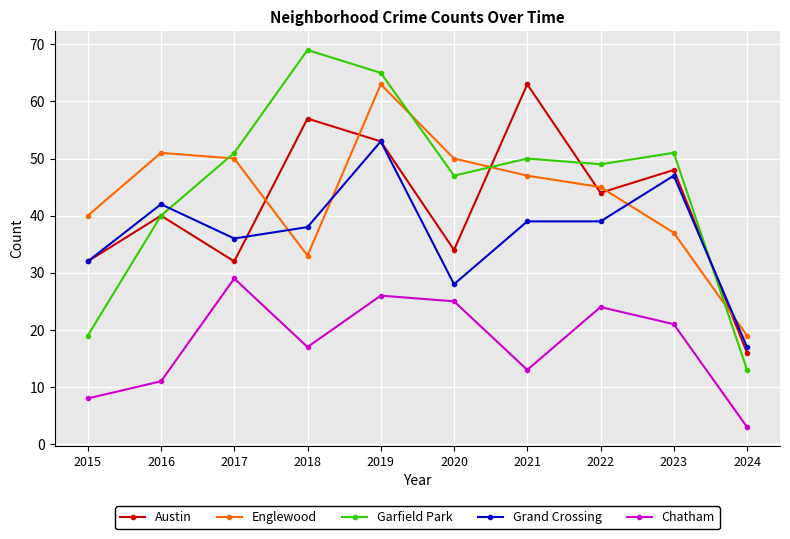

Reading left to right, what are all the values shown in this chart?

Austin: 2015=32	2016=40	2017=32	2018=57	2019=53	2020=34	2021=63	2022=44	2023=48	2024=16
Englewood: 2015=40	2016=51	2017=50	2018=33	2019=63	2020=50	2021=47	2022=45	2023=37	2024=19
Garfield Park: 2015=19	2016=40	2017=51	2018=69	2019=65	2020=47	2021=50	2022=49	2023=51	2024=13
Grand Crossing: 2015=32	2016=42	2017=36	2018=38	2019=53	2020=28	2021=39	2022=39	2023=47	2024=17
Chatham: 2015=8	2016=11	2017=29	2018=17	2019=26	2020=25	2021=13	2022=24	2023=21	2024=3